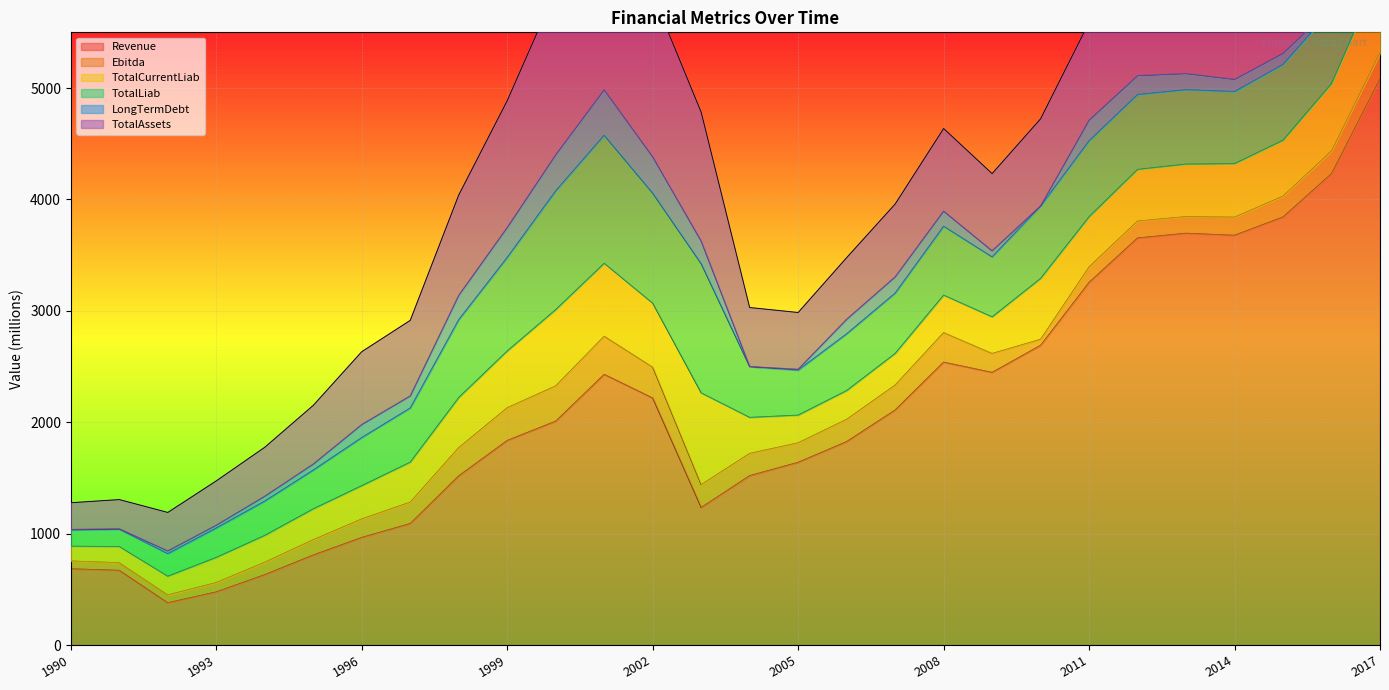

What is the total value across all series at 1993?

1473.4